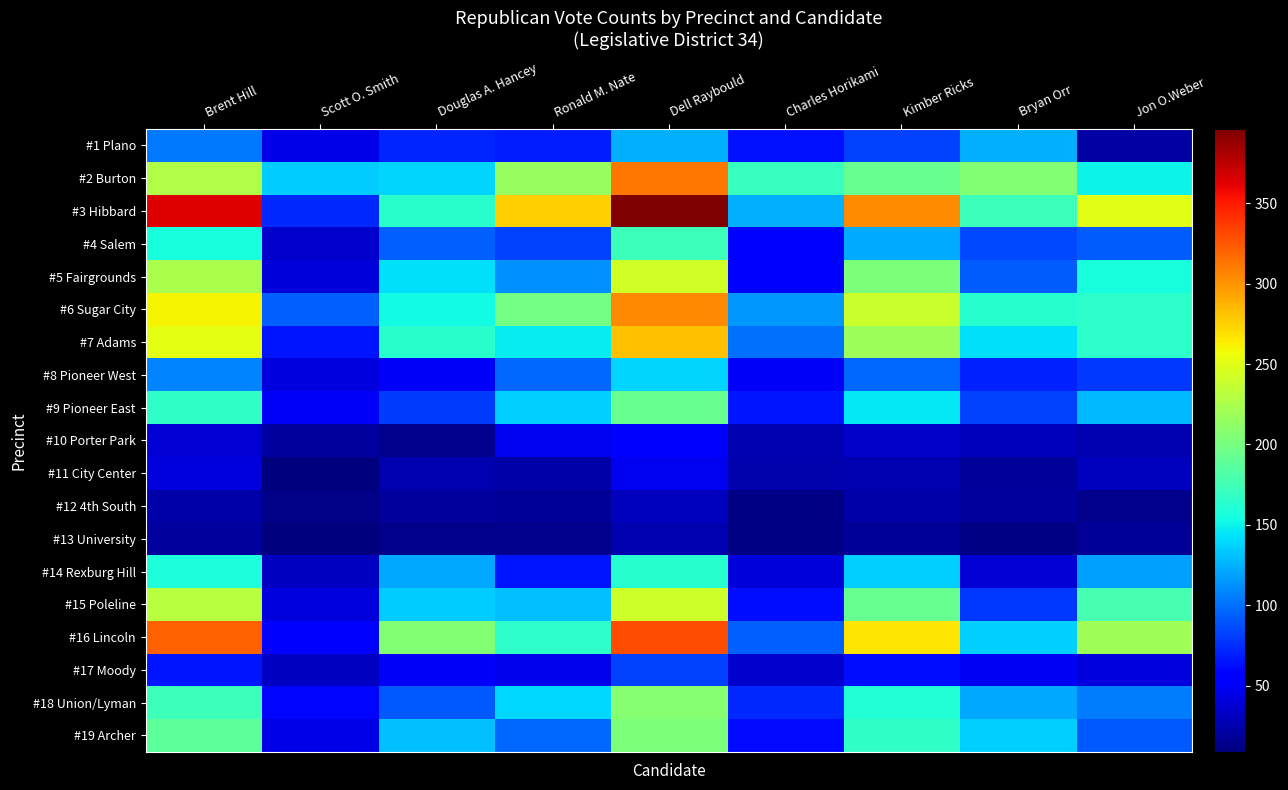

Between Ronald M. Nate and Scott O. Smith, which is larger?

Ronald M. Nate